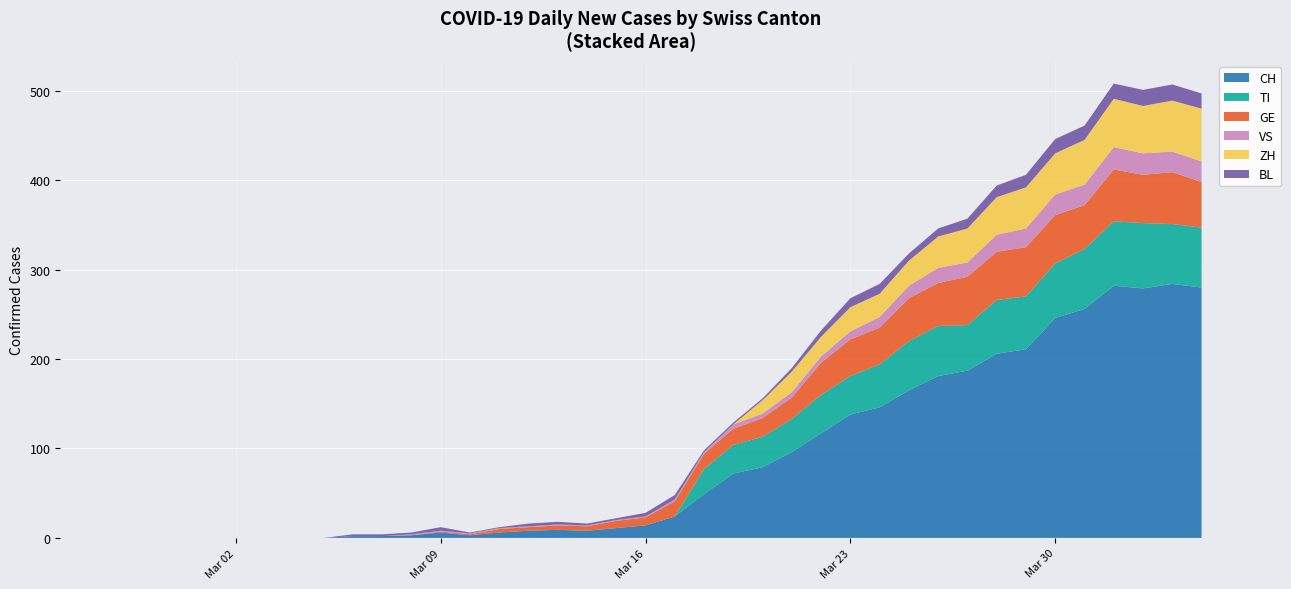

Reading right to left, extract all data points from this chart.

CH: 280	284	279	282	256	246	211	206	187	181	165	146	138	117	96	79	72	49	24	14	11	8	9	8	6	3	6	3	2	2	0	0	0	0	0	0	0	0	0	0
TI: 67	67	73	72	67	61	59	60	51	56	55	48	43	43	37	34	32	28	0	0	0	0	0	0	0	0	0	0	0	0	0	0	0	0	0	0	0	0	0	0
GE: 51	58	54	58	49	54	55	54	54	48	48	41	41	36	24	21	18	17	17	9	8	5	5	4	4	1	1	0	0	0	0	0	0	0	0	0	0	0	0	0
VS: 23	23	24	25	23	23	21	19	16	17	14	12	9	7	6	5	5	2	2	1	1	1	1	1	1	1	1	1	0	0	0	0	0	0	0	0	0	0	0	0
BL: 17	18	18	17	16	16	14	13	11	9	8	11	10	7	4	2	2	2	5	4	2	2	3	3	1	1	4	2	2	2	0	0	0	0	0	0	0	0	0	0
ZH: 59	57	53	54	50	46	46	42	38	35	28	26	27	22	23	15	0	0	0	0	0	0	0	0	0	0	0	0	0	0	0	0	0	0	0	0	0	0	0	0